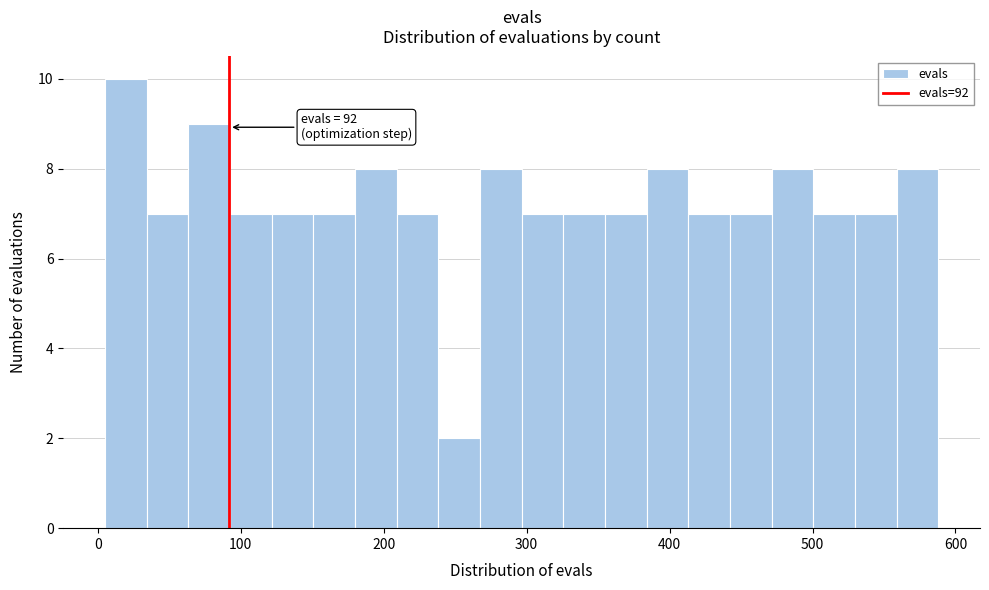

Read against the x-axis, roughly where is the centre of the tallest bar?

20